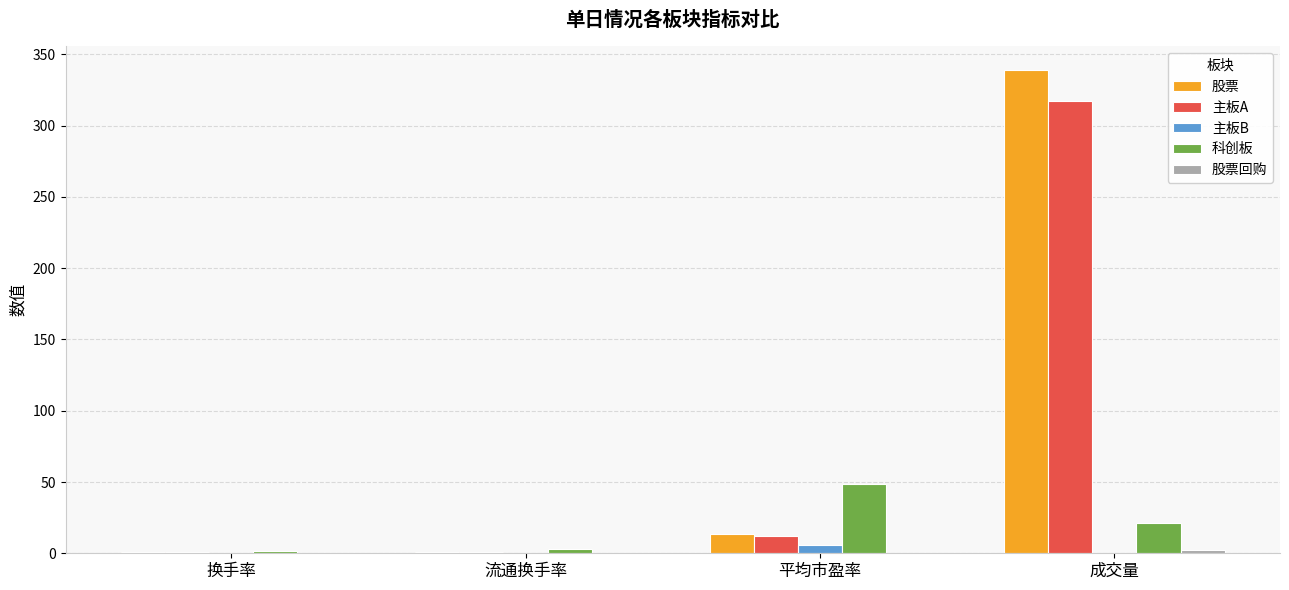

True or false: 主板A has a value of 317.5 at 成交量.

True